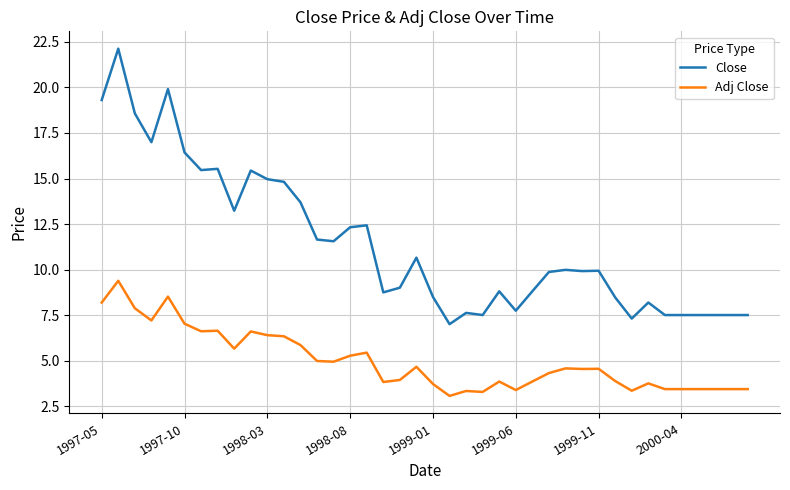

True or false: Close has more than 0 points higher than both neighbors.

True